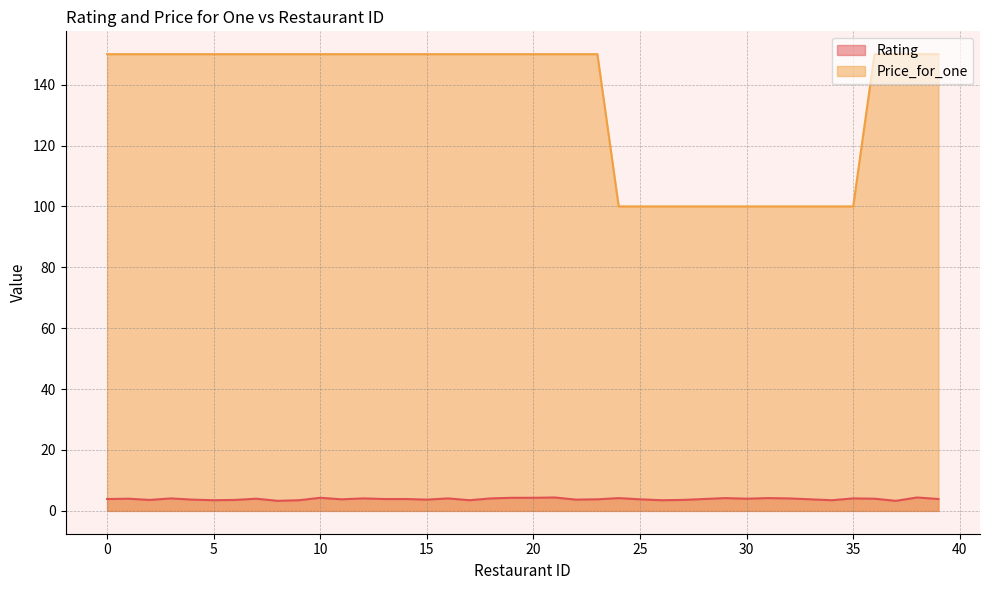

Reading right to left, extract all data points from this chart.

Rating: 3.9	4.4	3.3	4.0	4.1	3.5	3.8	4.1	4.2	4.0	4.2	3.9	3.6	3.5	3.8	4.2	3.8	3.7	4.4	4.3	4.3	4.1	3.5	4.1	3.7	3.9	3.9	4.1	3.8	4.3	3.5	3.3	4.0	3.6	3.5	3.7	4.1	3.6	4.0	3.9
Price_for_one: 150.0	150.0	150.0	150.0	100.0	100.0	100.0	100.0	100.0	100.0	100.0	100.0	100.0	100.0	100.0	100.0	150.0	150.0	150.0	150.0	150.0	150.0	150.0	150.0	150.0	150.0	150.0	150.0	150.0	150.0	150.0	150.0	150.0	150.0	150.0	150.0	150.0	150.0	150.0	150.0